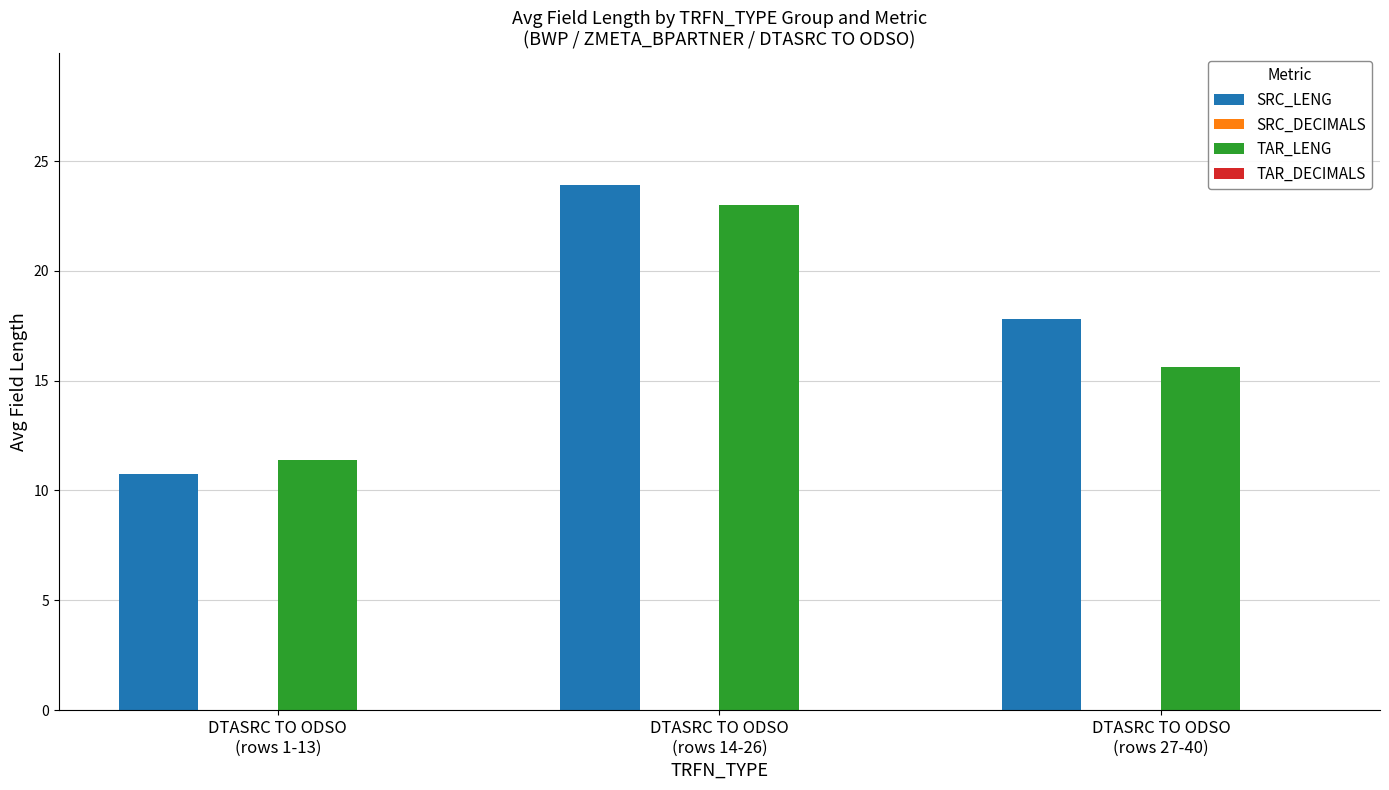

How many bars are there in each group?

2